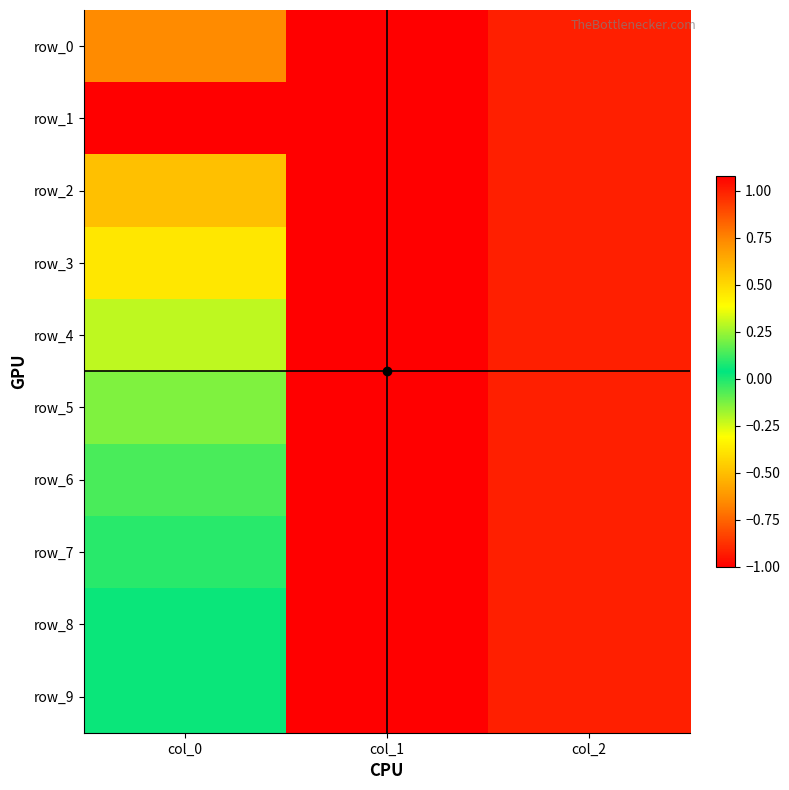

At how many categories does at least one series exceed 0?

2